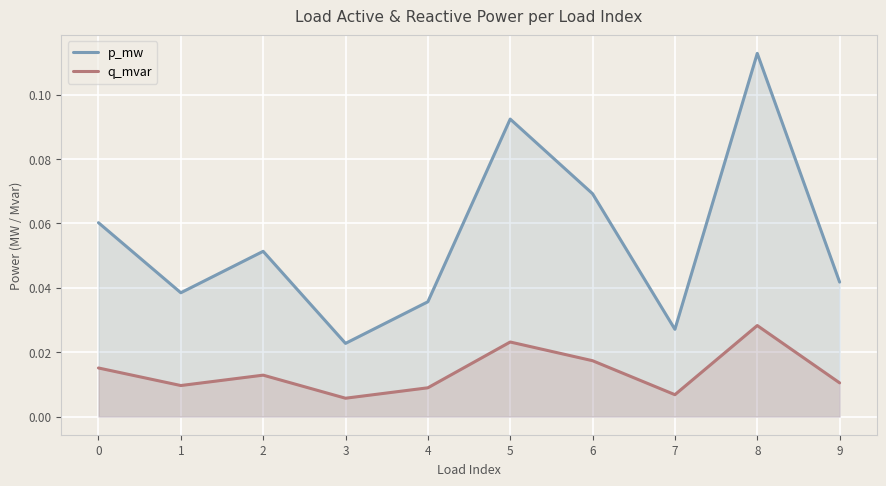

At which category does q_mvar reach its first local valley?

1